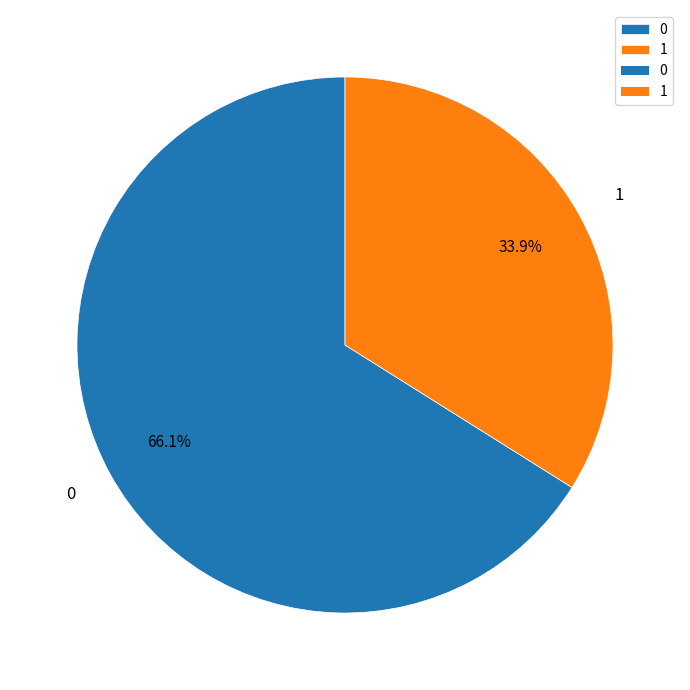

Does 0 account for over 50% of the chart?

Yes